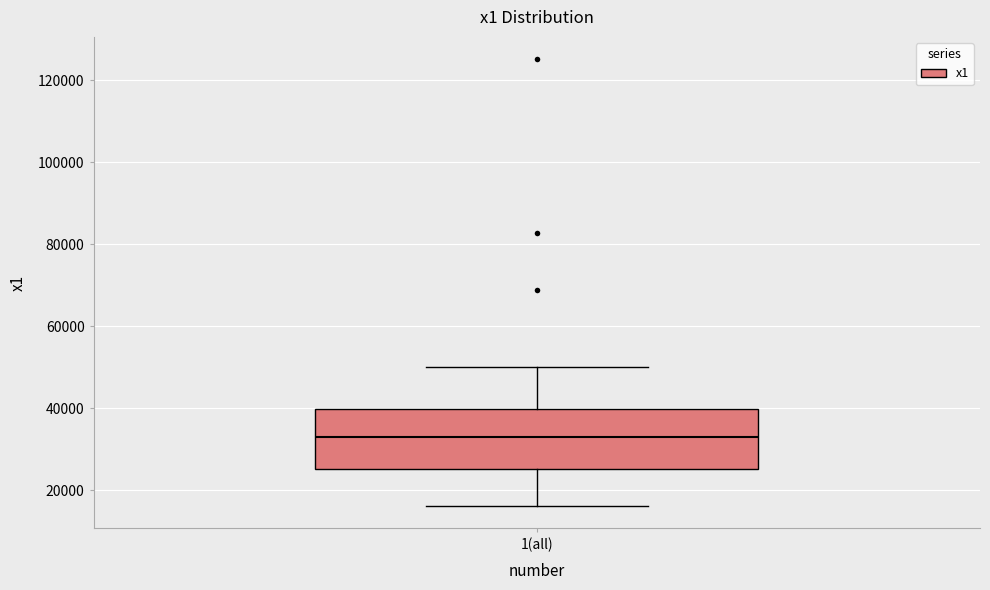

Read this box plot against the y-axis: the position of the median line, the range covered by the box, and the ends of both whiskers. The values are not printed on the chart, so give them approximately, as read against the axis.

median 32000, box 26000 to 40000, whiskers 16000 to 50000